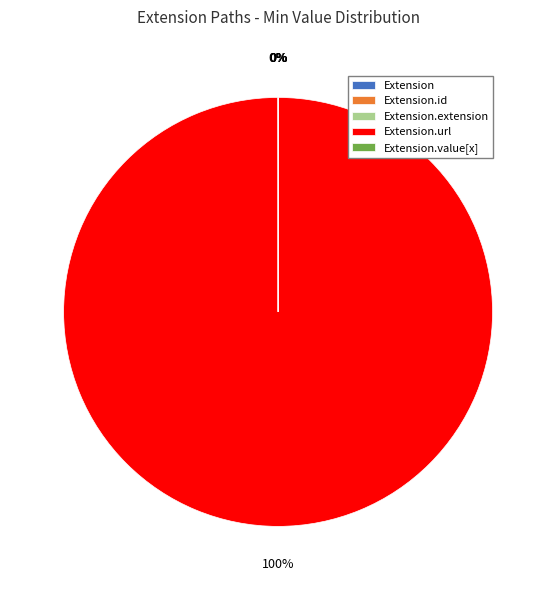

To the nearest percent, what is the difference between the largest and smallest slice percentages?

100%